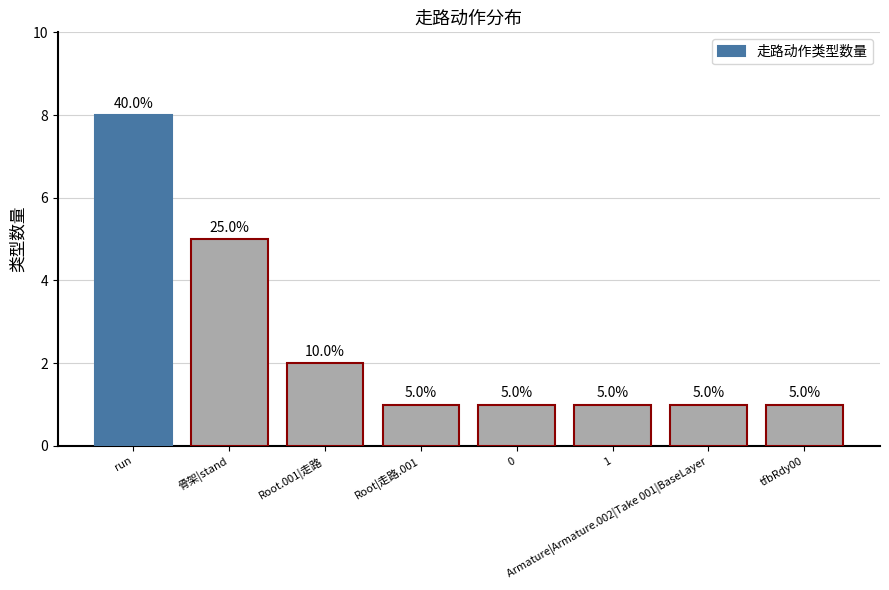

How many data points does each series have?

8